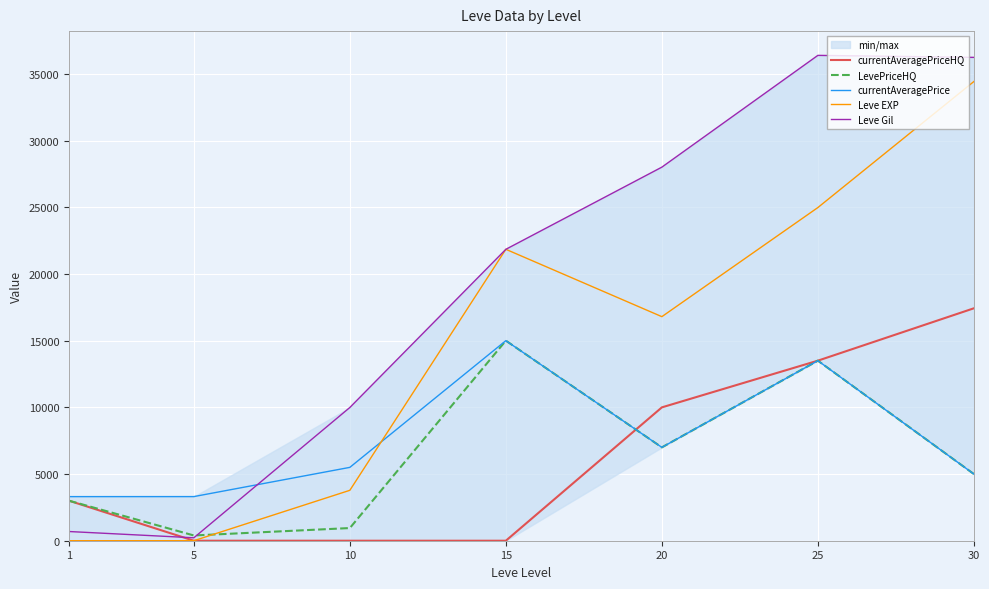

Reading left to right, extract all data points from this chart.

currentAveragePriceHQ: 3000.0	0.0	0.0	0.0	9998.0	13500.0	17426.8
LevePriceHQ: 3000.0	394.0	950.0	15000.0	7000.0	13500.0	5000.0
currentAveragePrice: 3307.0	3309.0	5500.0	15000.0	7000.0	13500.0	5000.0
Leve EXP: 1.0	2.0	3780.0	21850.0	16800.0	24980.0	34430.0
Leve Gil: 690.0	220.0	9990.0	21850.0	28010.0	36390.0	36240.0